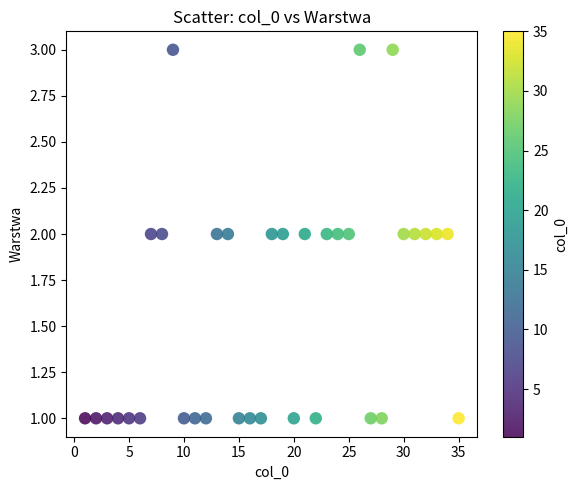

What is the range of X values (max minus min)?

34